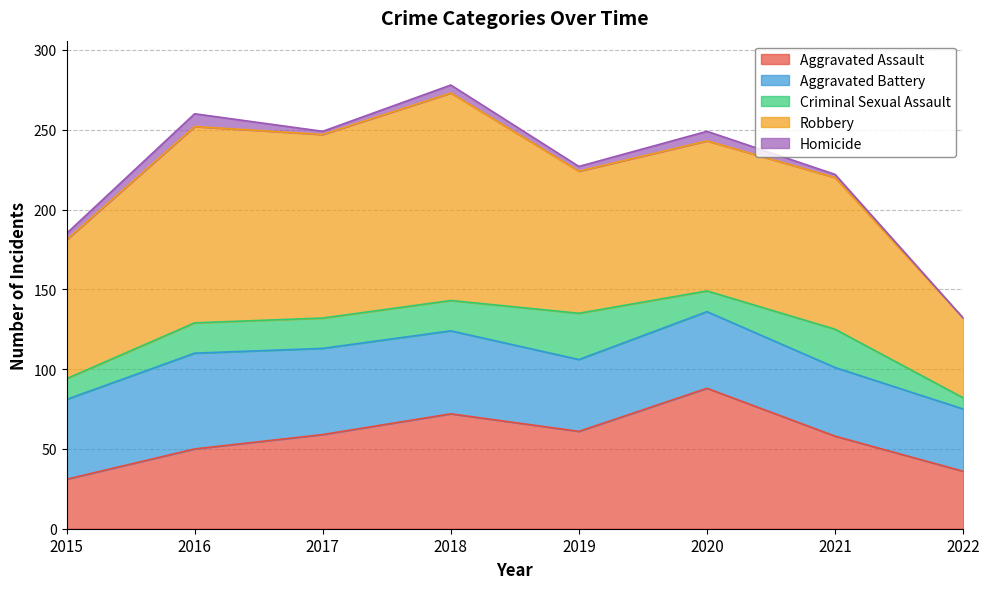

List the labels in order of Criminal Sexual Assault value, smallest first.

2022, 2015, 2020, 2016, 2017, 2018, 2021, 2019